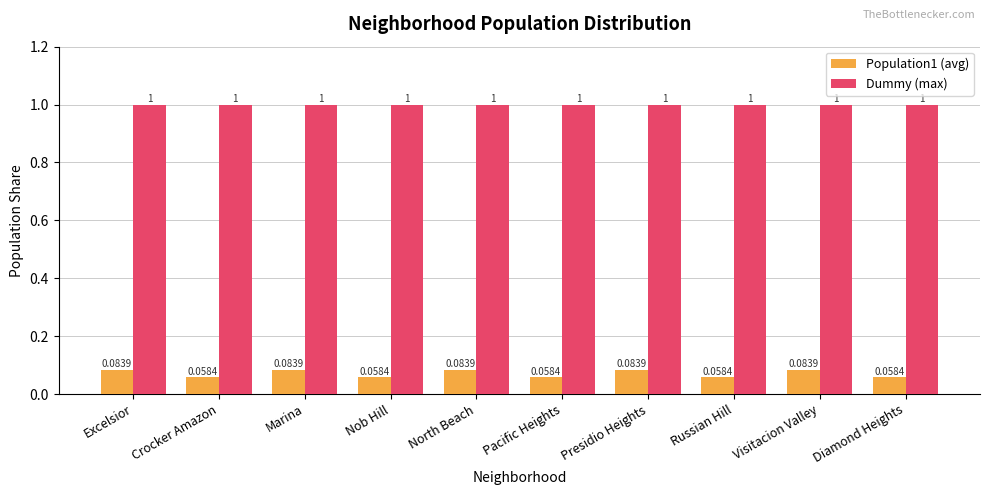

Which series has the widest spread of values?

Population1 (avg)